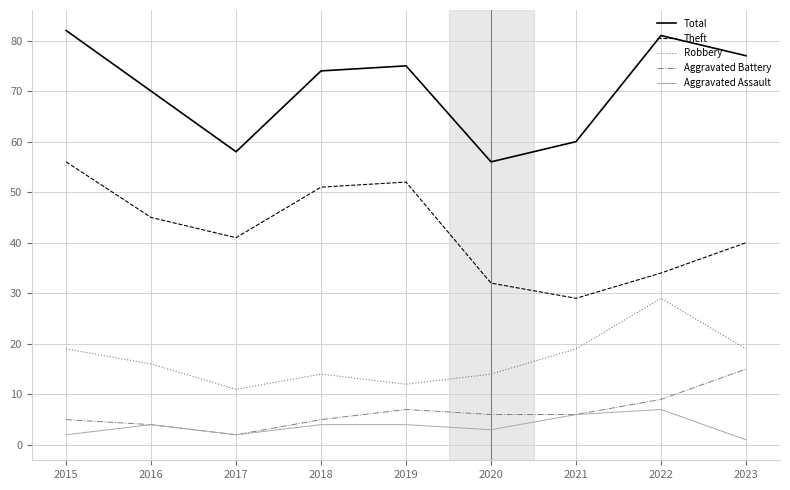

Where is Theft nearest to the value 42?

2017